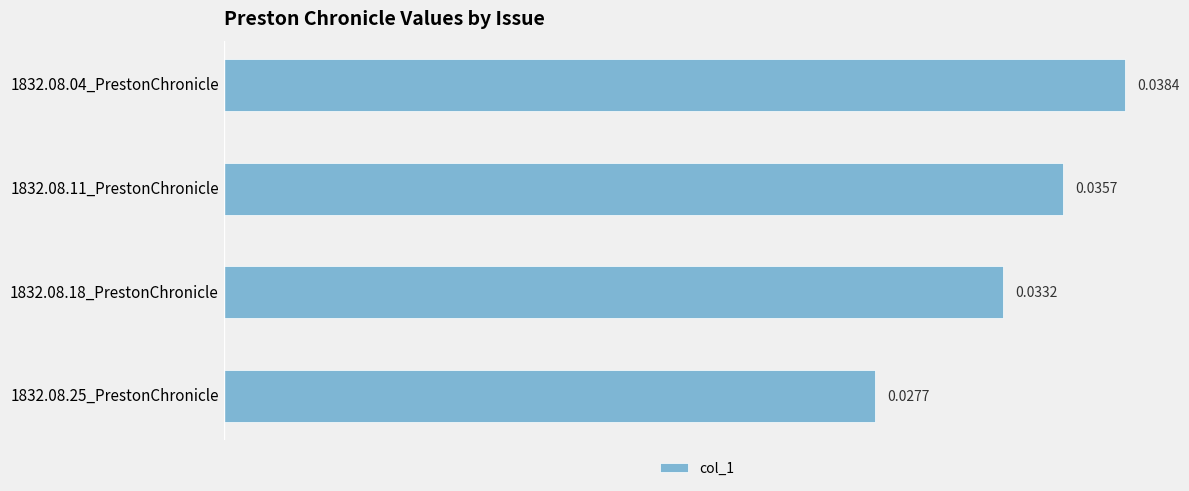

List the labels in order of value, smallest first.

1832.08.25_PrestonChronicle, 1832.08.18_PrestonChronicle, 1832.08.11_PrestonChronicle, 1832.08.04_PrestonChronicle